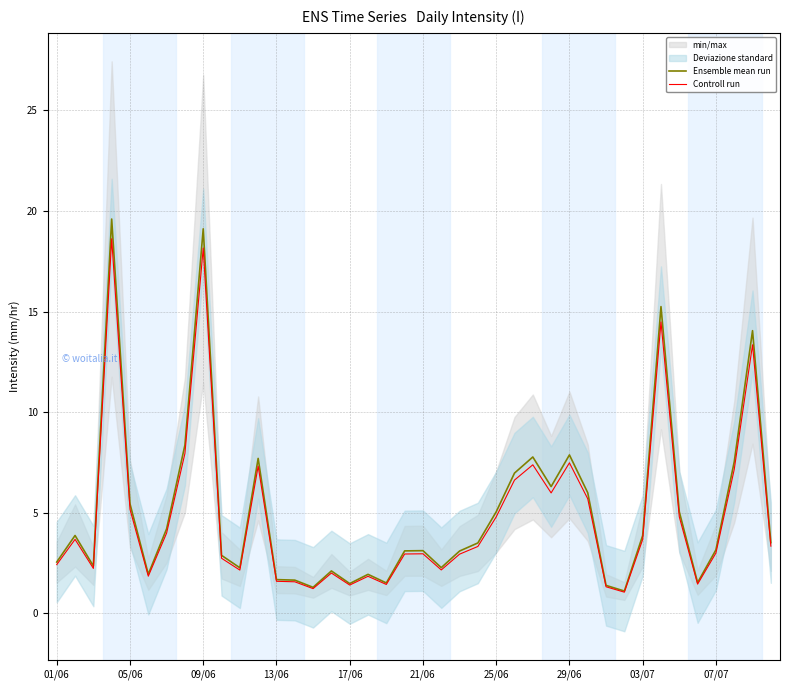

What is the spread (max minus min) of values at 21?

0.1